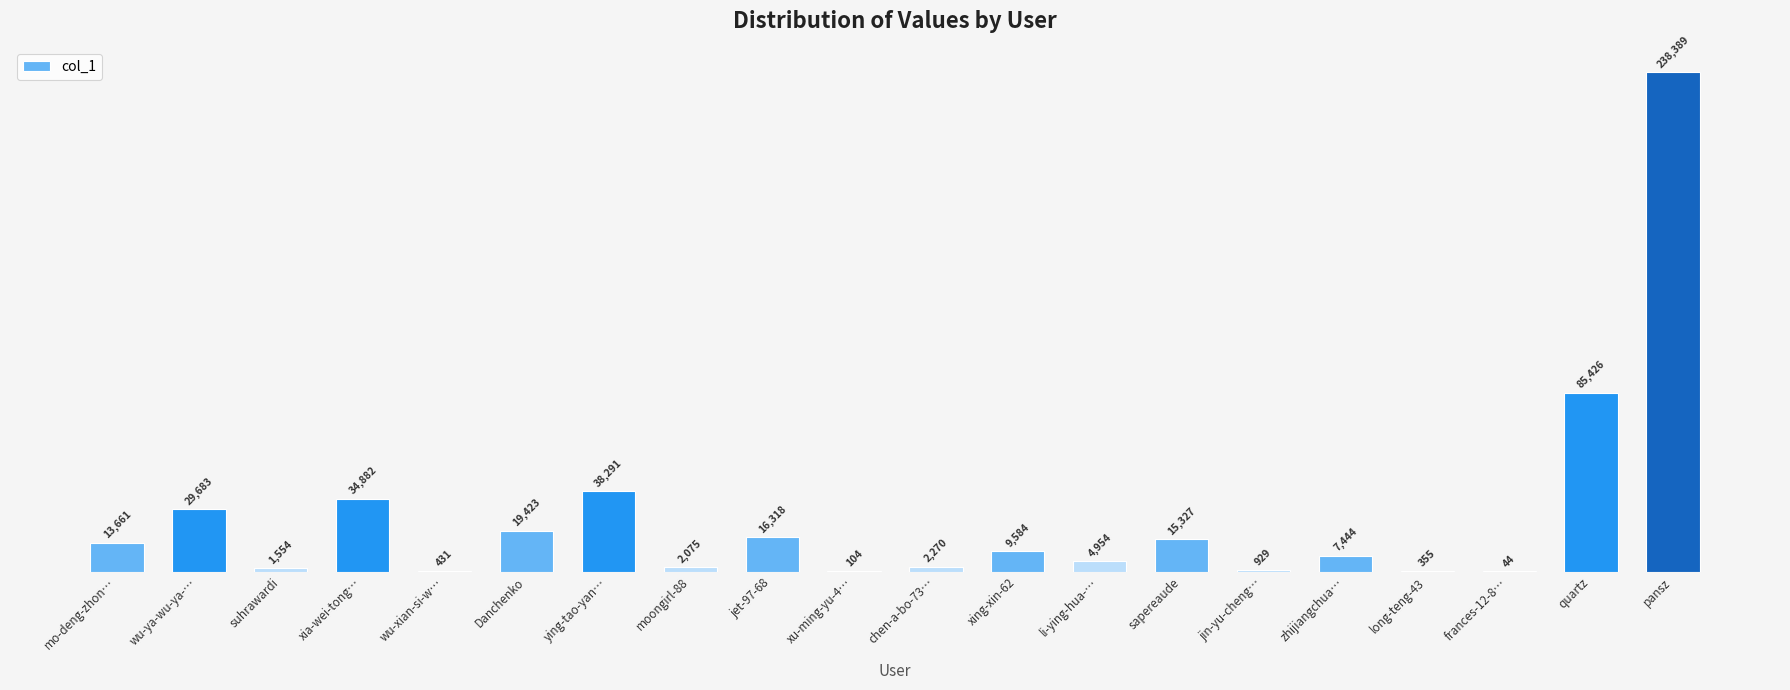

The chart shows a value of 929 at jin-yu-cheng…. True or false?

True